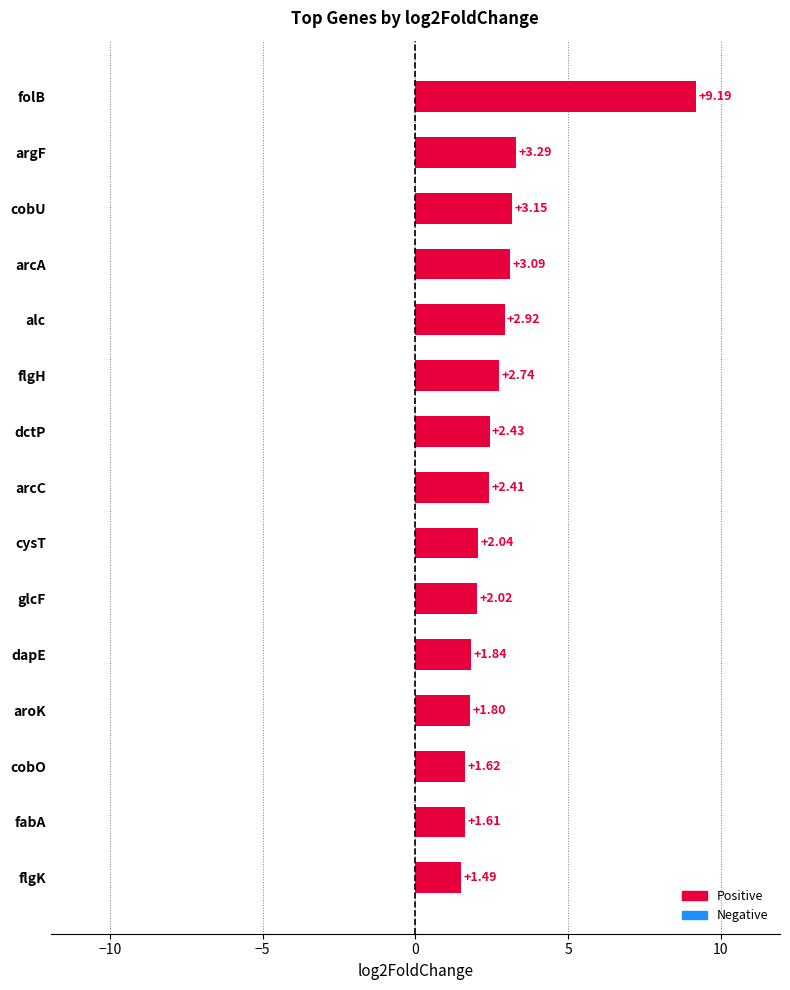

Which has a higher value, flgK or cysT?

cysT